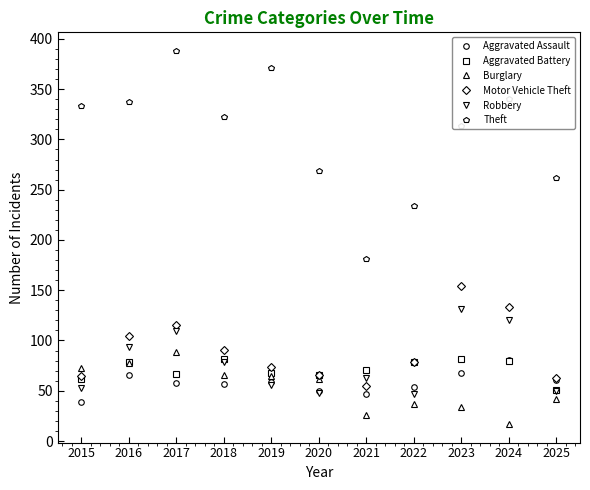

The value of Burglary at 2020 is 62. True or false?

True